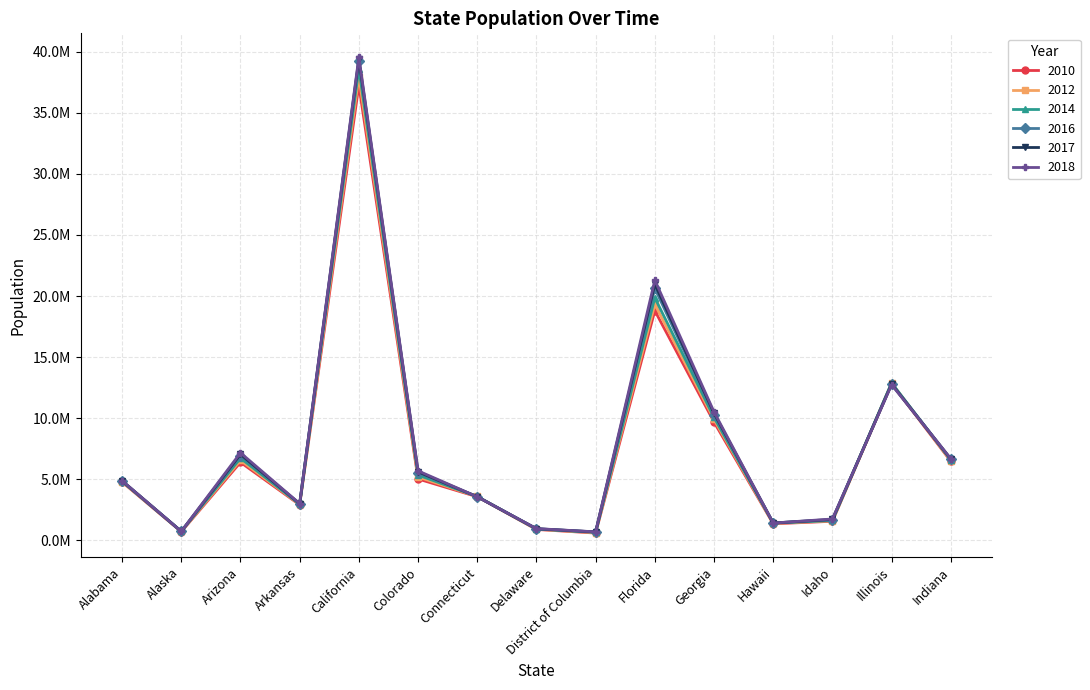

Reading left to right, transcribe all the data shown in this chart.

2010: 4779736	710231	6392017	2915918	37253956	5029196	3574097	897934	601723	18801310	9687653	1360301	1567582	12830632	6483802
2012: 4815564	730399	6556629	2952109	37960782	5193721	3594395	915188	634725	19326230	9901496	1394905	1595441	12884119	6537640
2014: 4842481	736307	6733840	2967726	38625139	5351218	3594783	932596	662513	19860330	10069001	1414862	1631479	12888962	6593533
2016: 4864745	741504	6945452	2990410	39209127	5540921	3578674	949216	686575	20629982	10304763	1428105	1682930	12826895	6633344
2017: 4875120	739786	7048876	3002997	39399349	5615902	3573880	957078	695691	20976812	10413055	1424203	1718904	12786196	6660082
2018: 4887871	737438	7171646	3013825	39557045	5695564	3572665	967171	702455	21299325	10519475	1420491	1754208	12741080	6691878